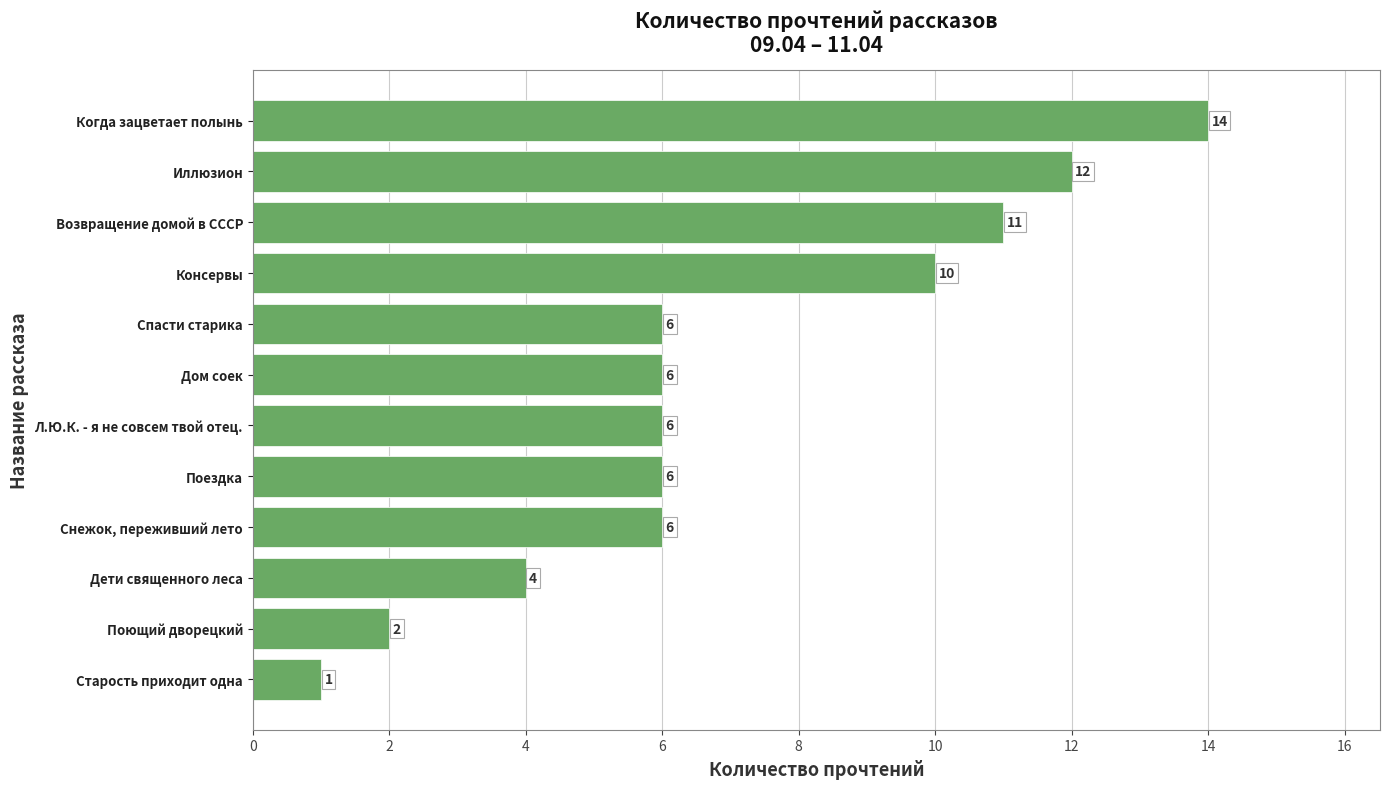

True or false: the data shows 1 at Поющий дворецкий.

False